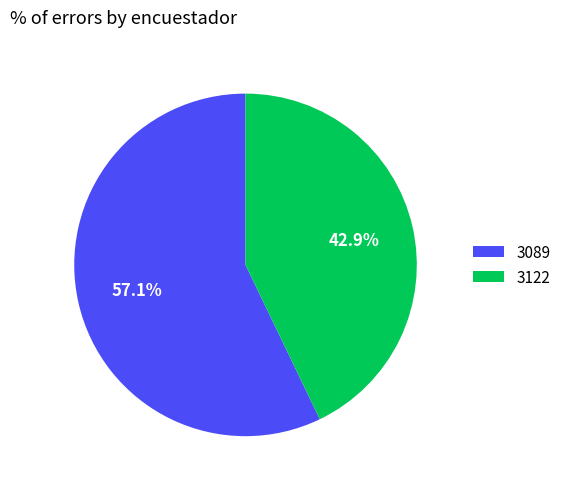

To the nearest percent, what portion does 3122 represent?

43%